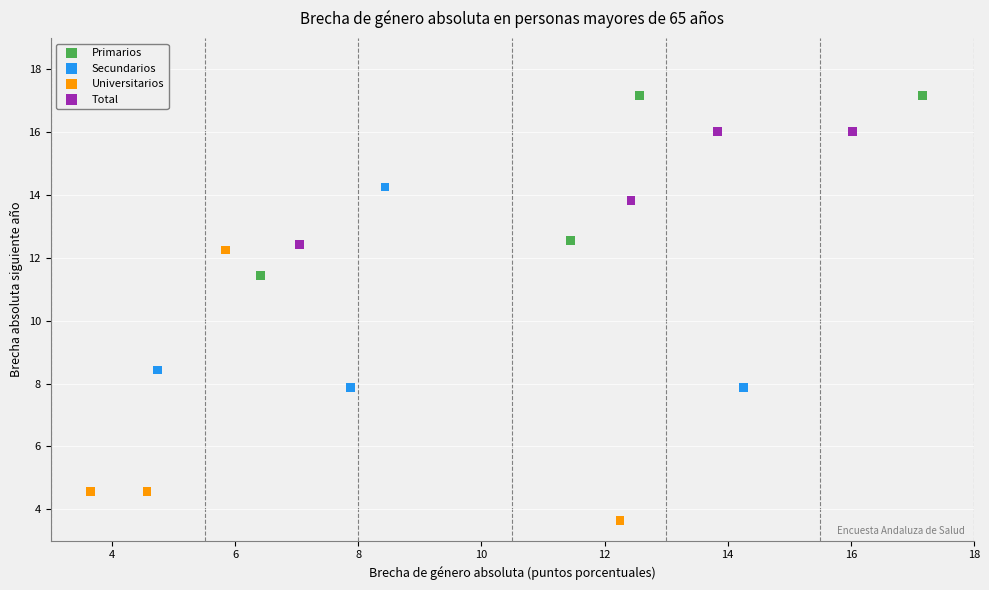

What are all the series names shown in the legend?

Primarios, Secundarios, Universitarios, Total